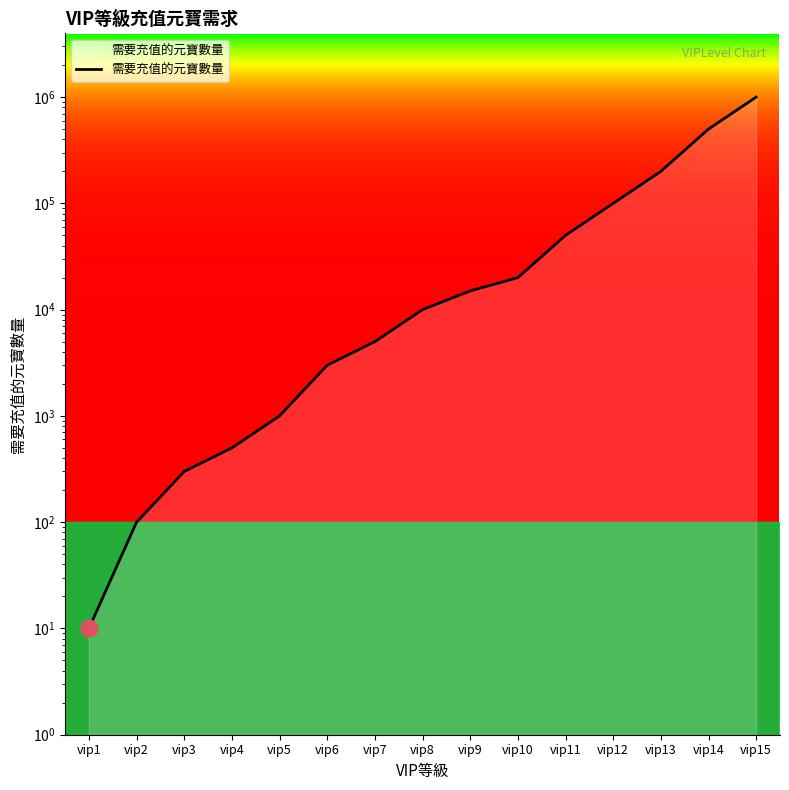

What is the value of the 3rd point from the left?

300